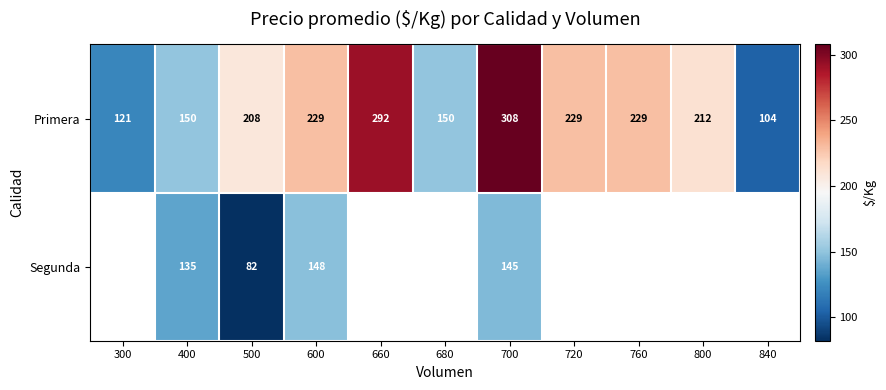

Is the value of Segunda at 400 greater than the value of Primera at 500?

No